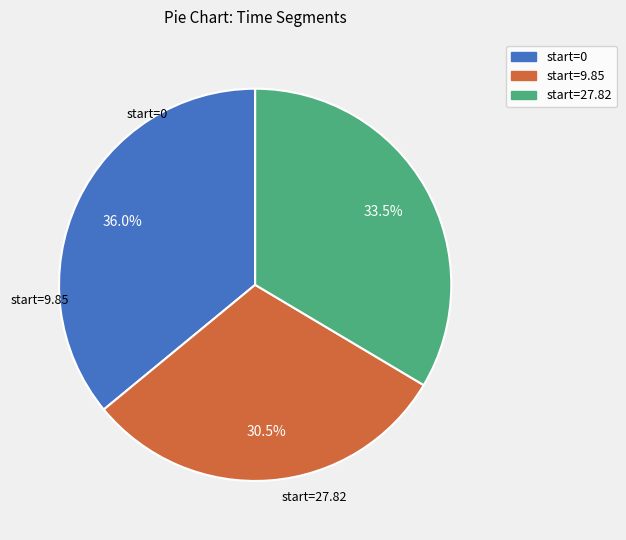

Does any single category account for the majority?

No